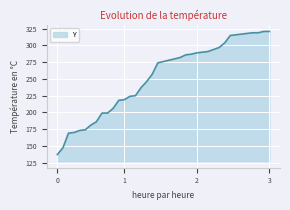

How many lines are shown in the chart?

1